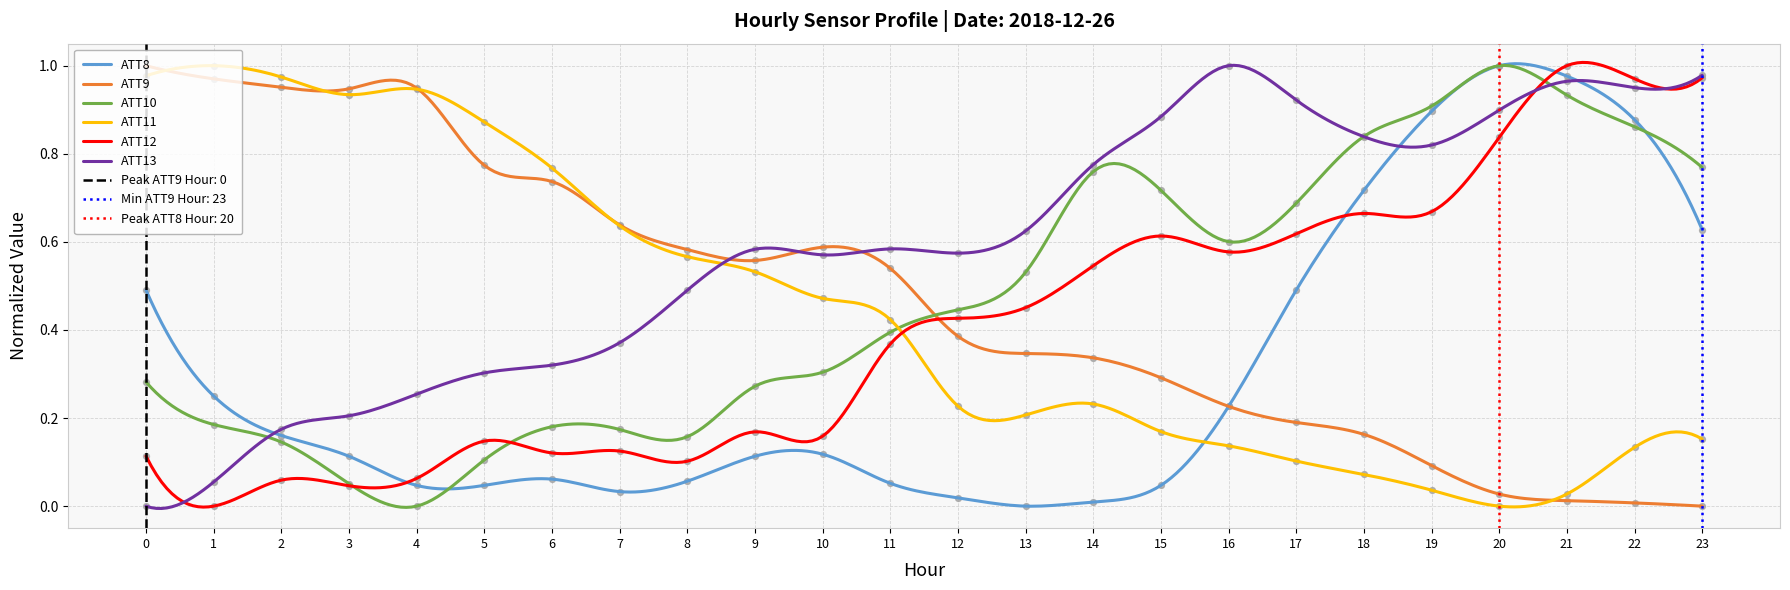

At how many categories does at least one series exceed 0?

24